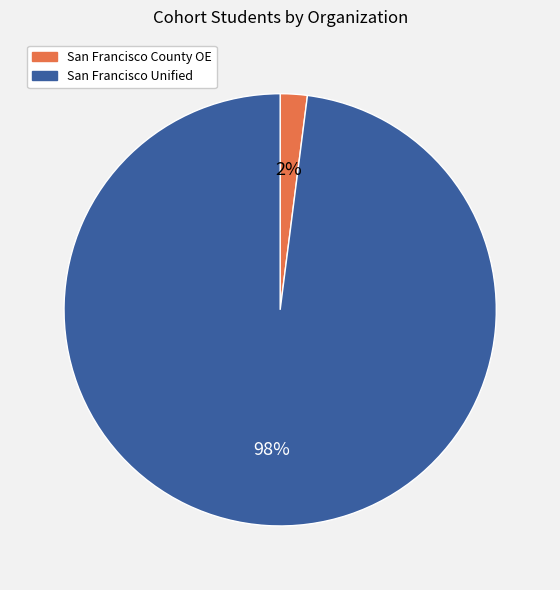

To the nearest percent, what is the difference between the largest and smallest slice percentages?

96%